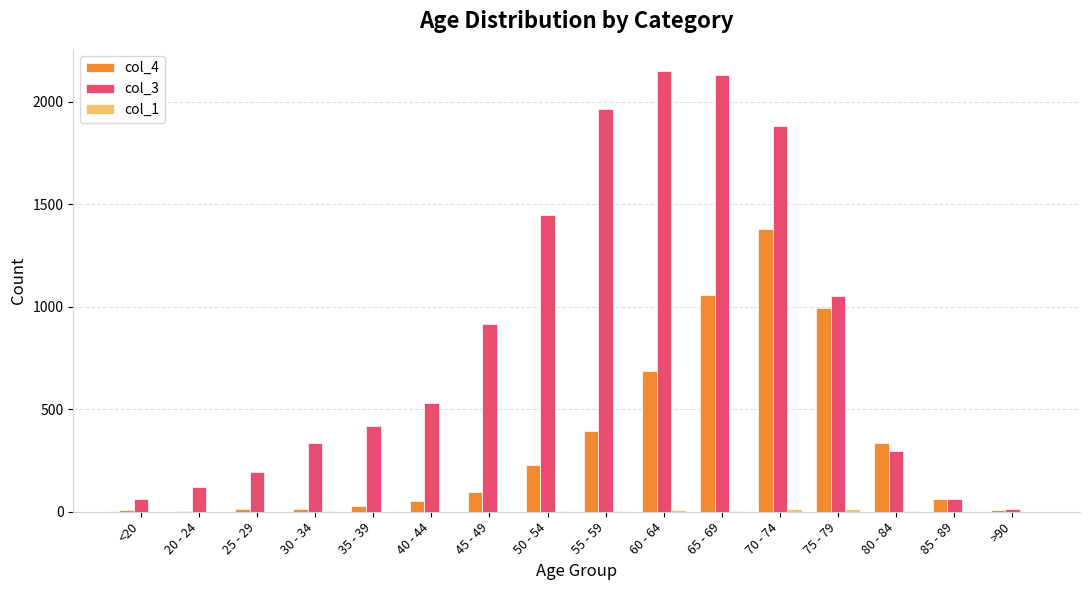

What is the greatest value displayed?

2151